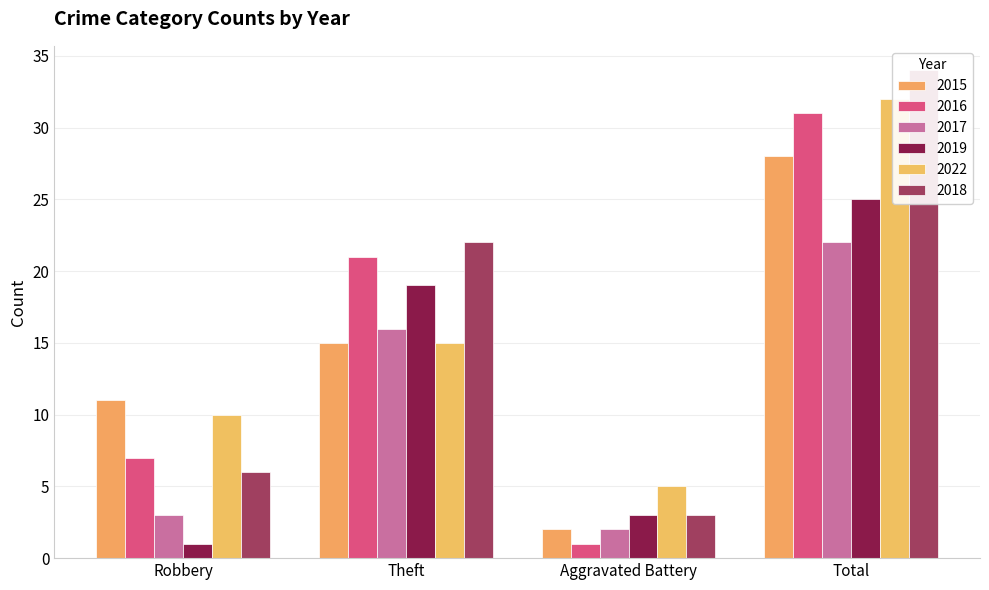

Which category has the lowest value across all series?

Aggravated Battery